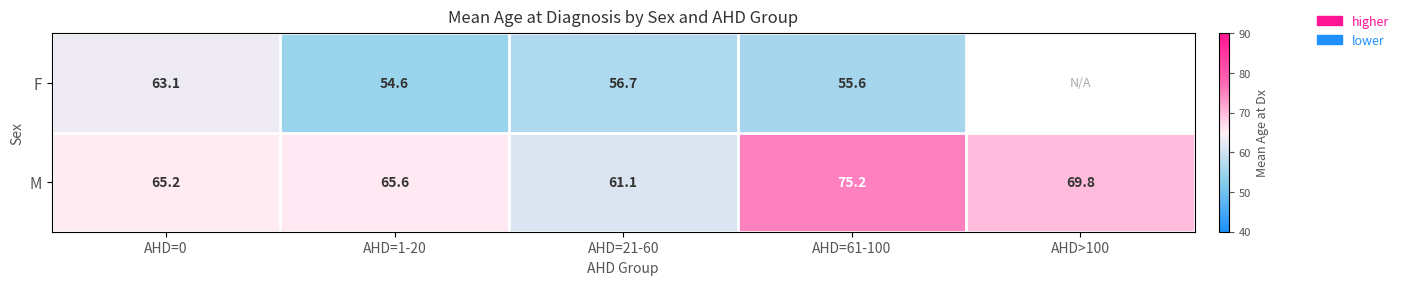

Rank the series by their maximum value, from lowest to highest.

F, M